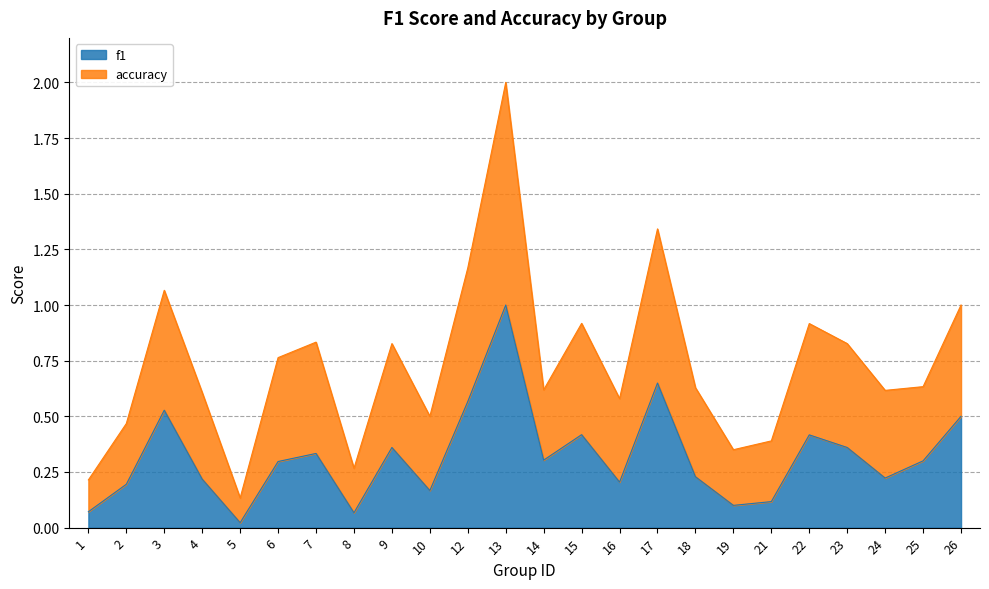

How many interior local valleys does the accuracy series have?

7